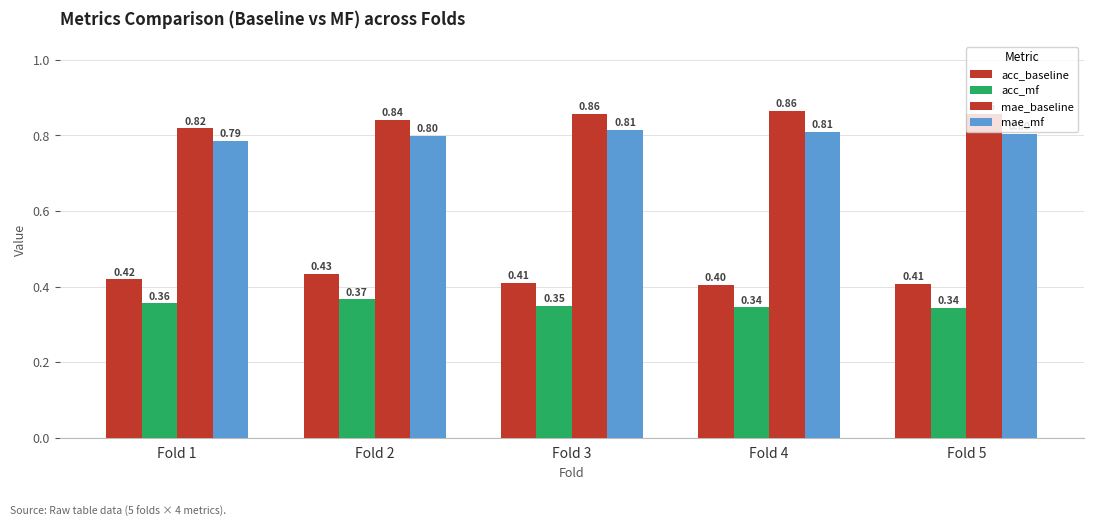

Is it true that acc_mf equals 0.4 at Fold 2?

True